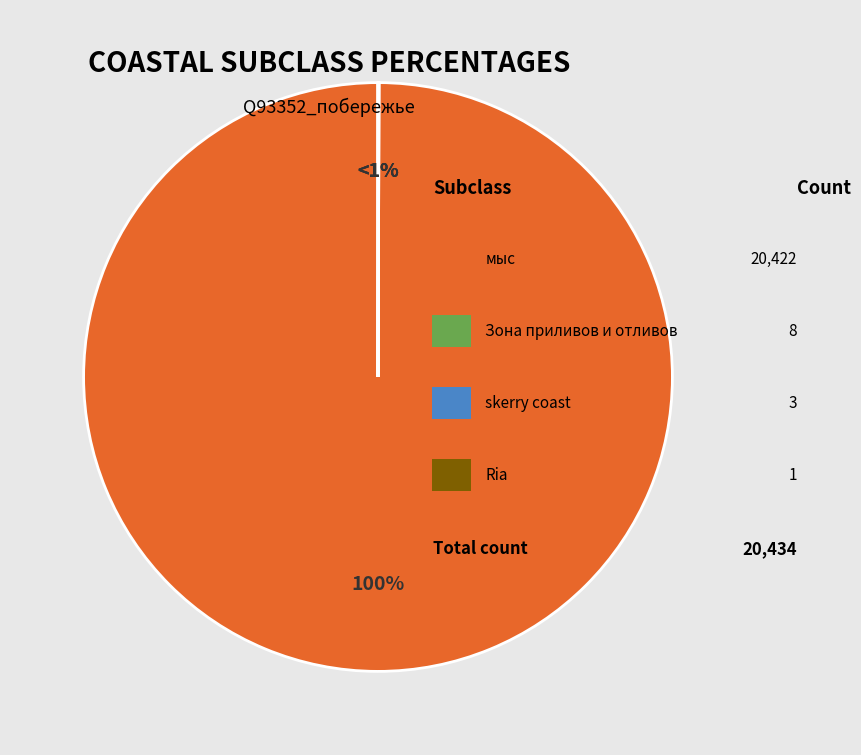

The Q185113 slice represents 100% of the pie. True or false?

True